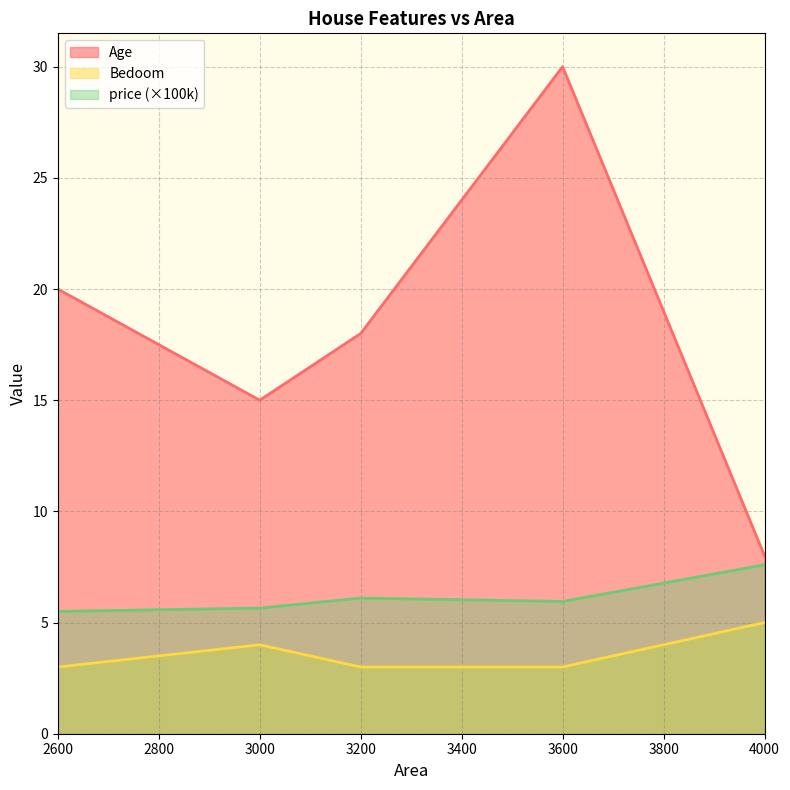

True or false: Age and price_scaled intersect in this chart.

False